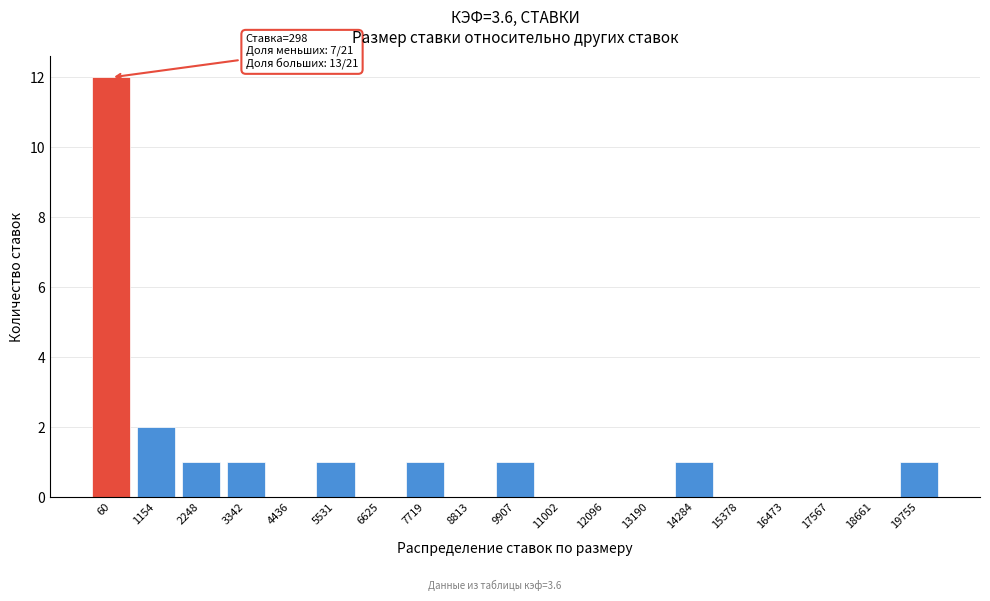

Reading left to right, transcribe all the data shown in this chart.

60=12	1154=2	2248=1	3342=1	4436=0	5531=1	6625=0	7719=1	8813=0	9907=1	11002=0	12096=0	13190=0	14284=1	15378=0	16473=0	17567=0	18661=0	19755=1